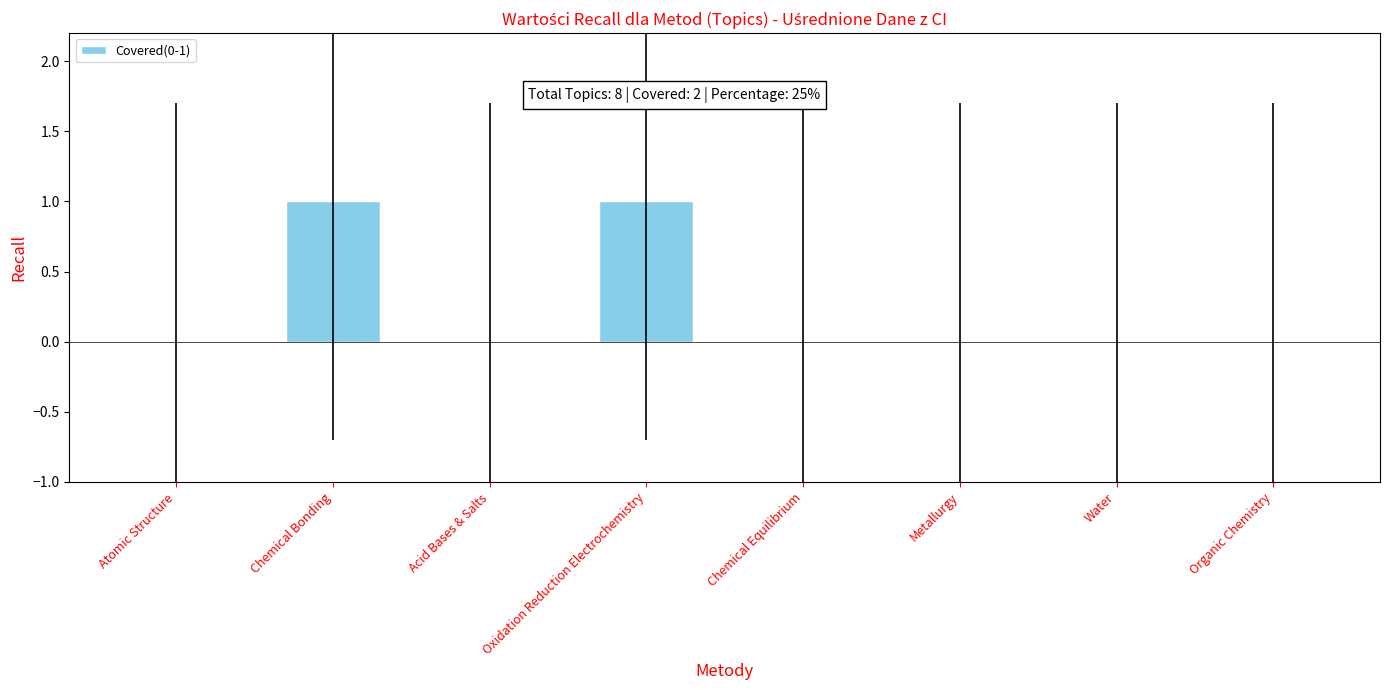

Reading left to right, extract all data points from this chart.

0	1	0	1	0	0	0	0